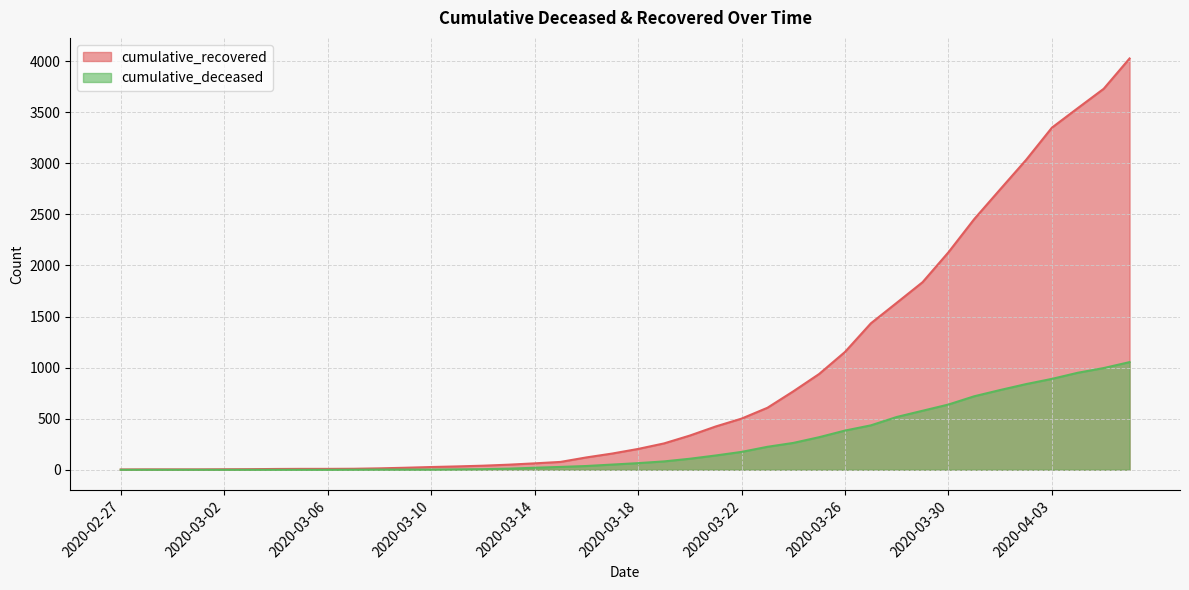

What is the label of the 36th point from the right?

2020-03-02